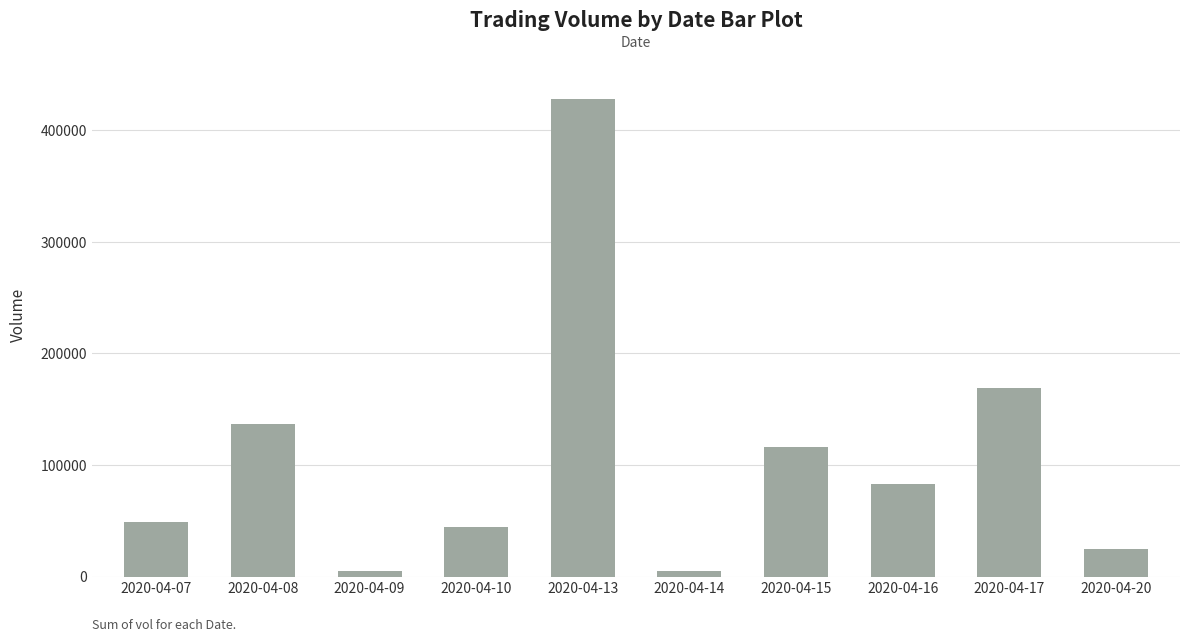

The value at 2020-04-15 is 116400. True or false?

True